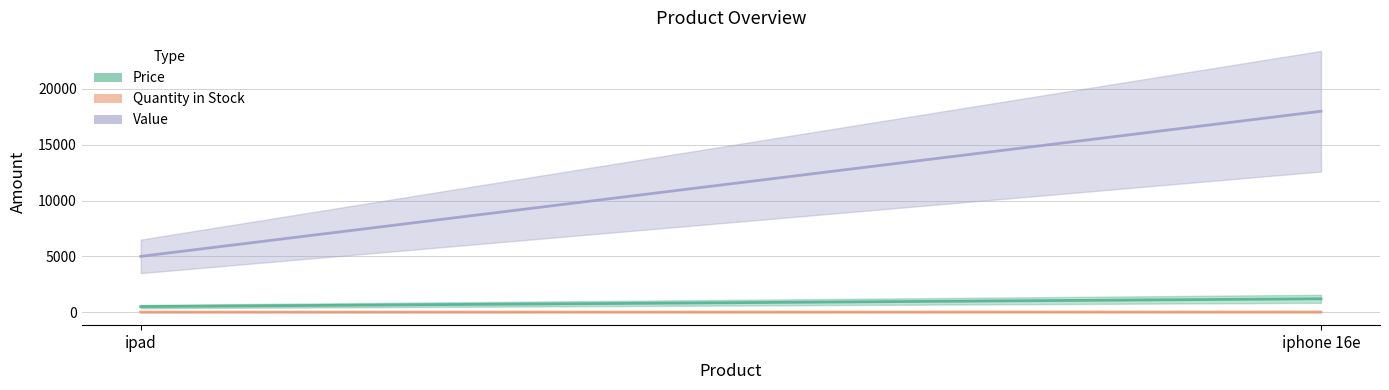

What is the greatest value displayed?

18000